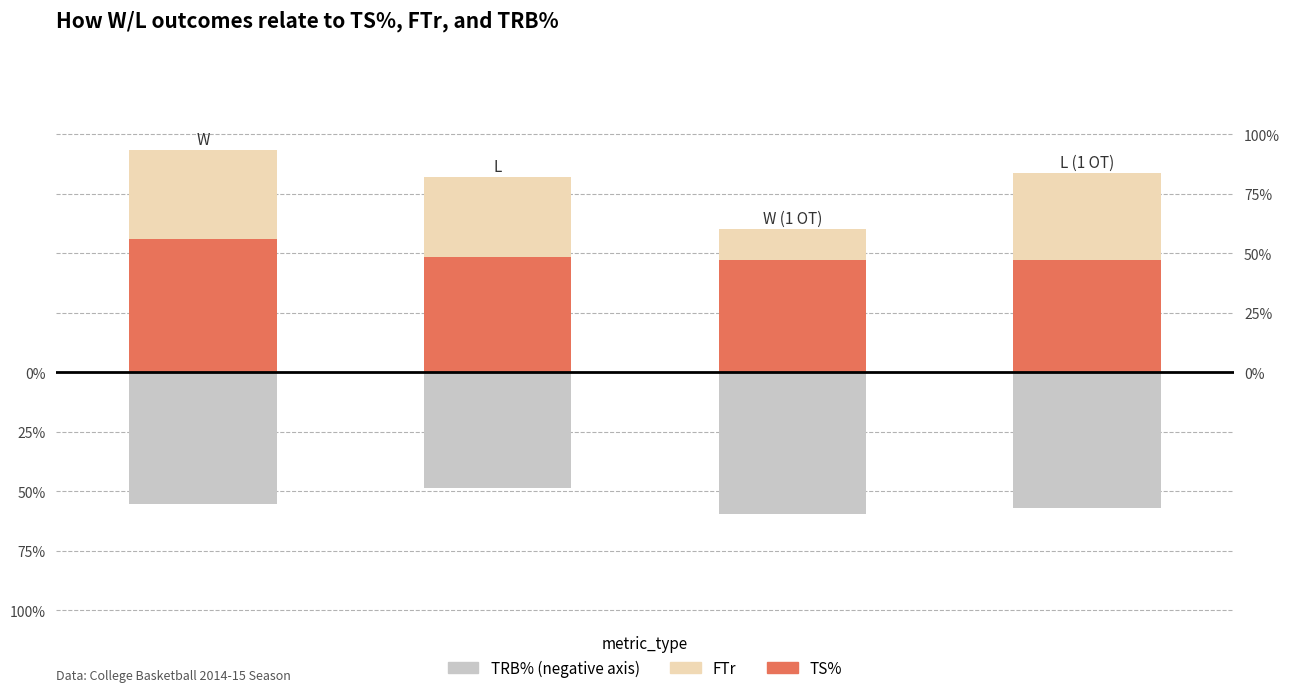

What is the total value across all series at 3?

0.3